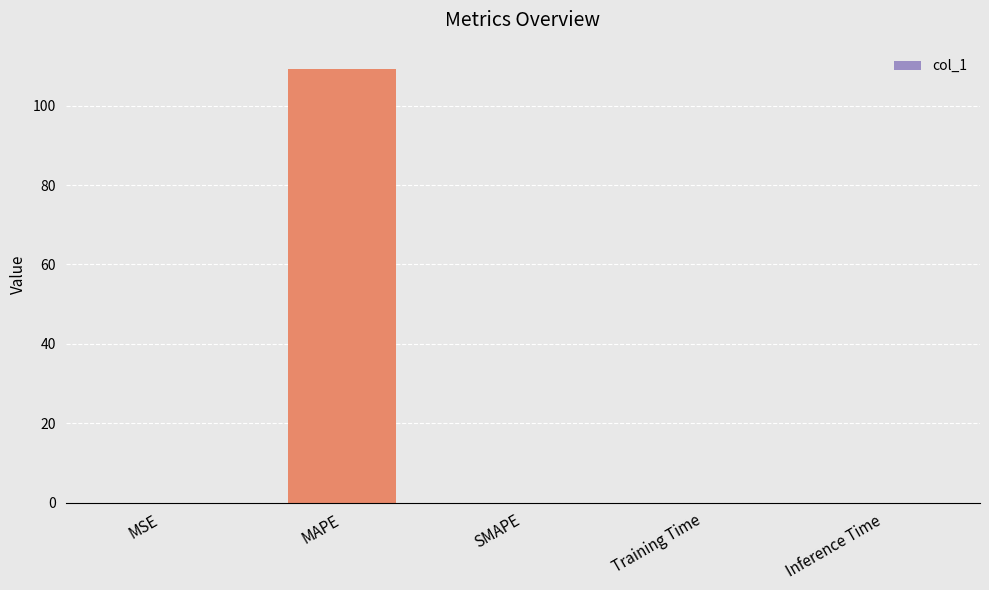

Count the number of categories in the chart.

5